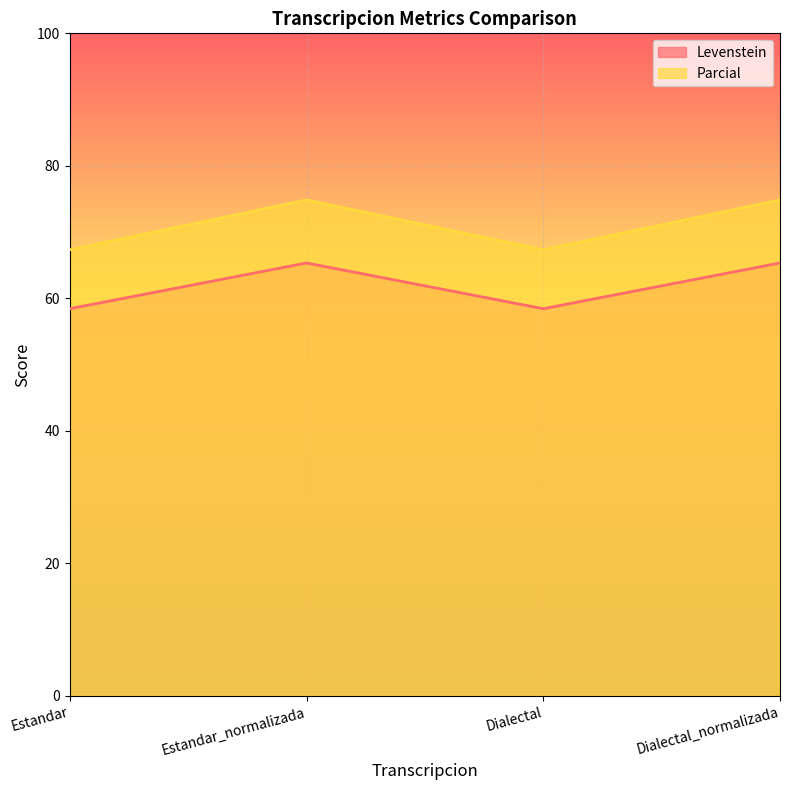

True or false: Levenstein has a value of 45.0 at Estandar.

False